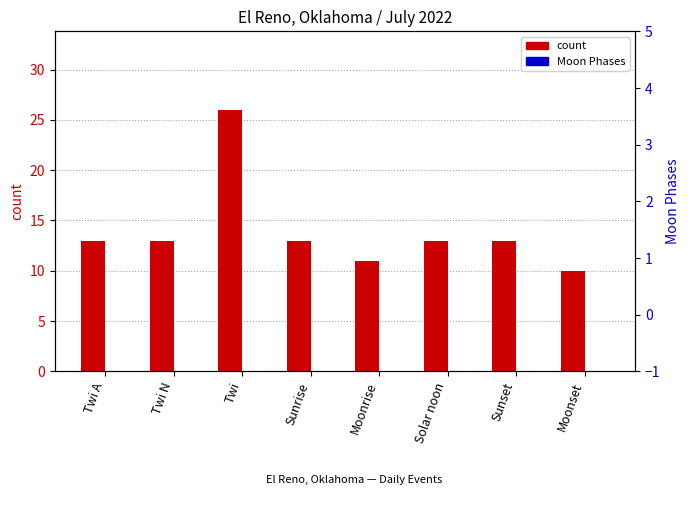

The count series shows 43 at Twi. True or false?

False